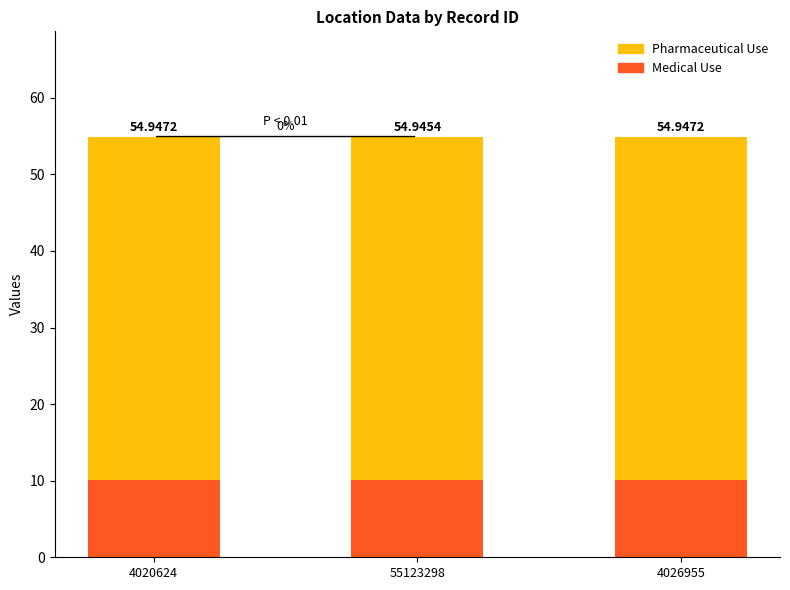

Between 4020624 and 55123298, which series saw the biggest shift?

Medical Use